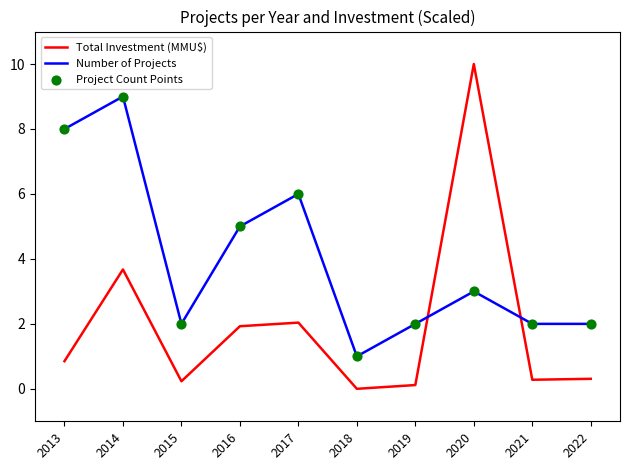

What is the minimum value for Number of Projects?

1.0